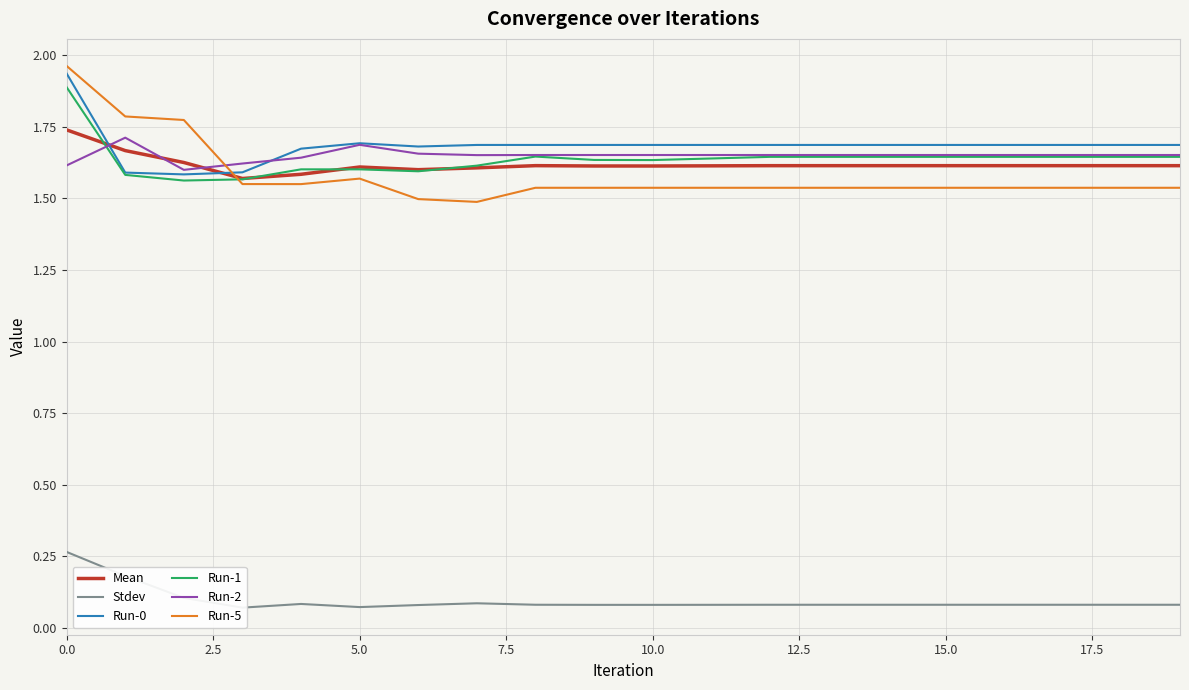

Which series has the largest range (max minus min)?

Run-5